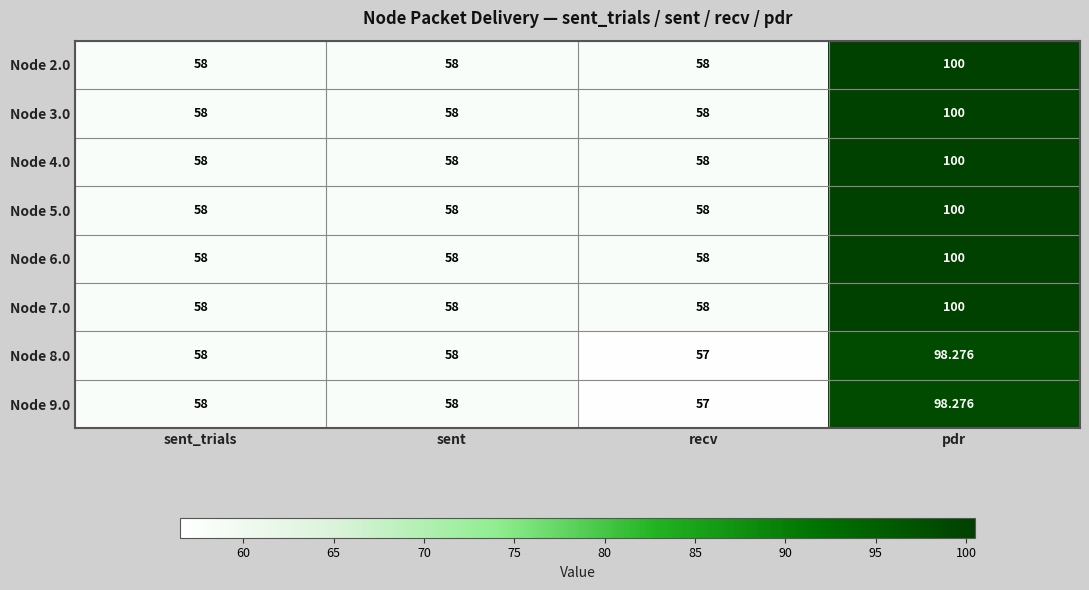

Which label corresponds to the largest value in the chart?

pdr